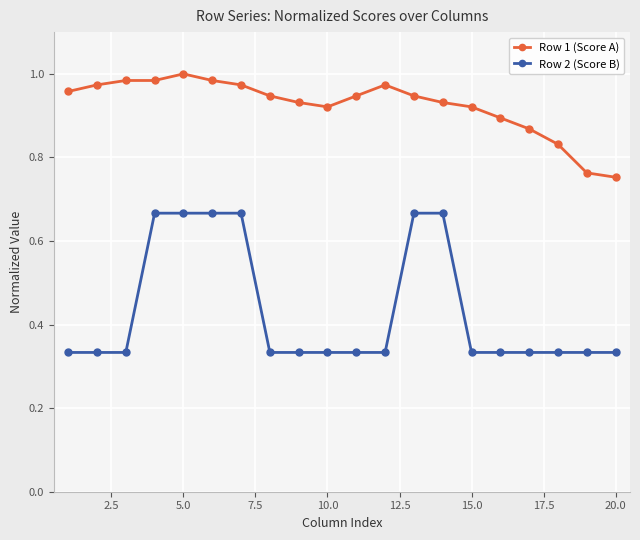

What is the average value of the Row 2 (Score B) series?

0.4